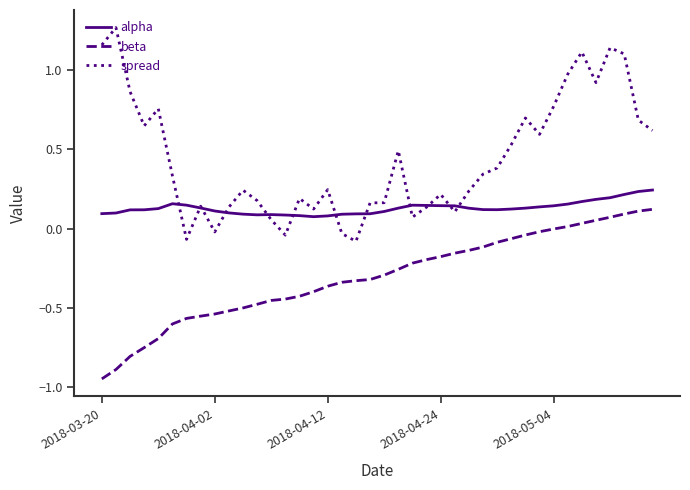

List the series in order of their peak value, lowest first.

beta, alpha, spread